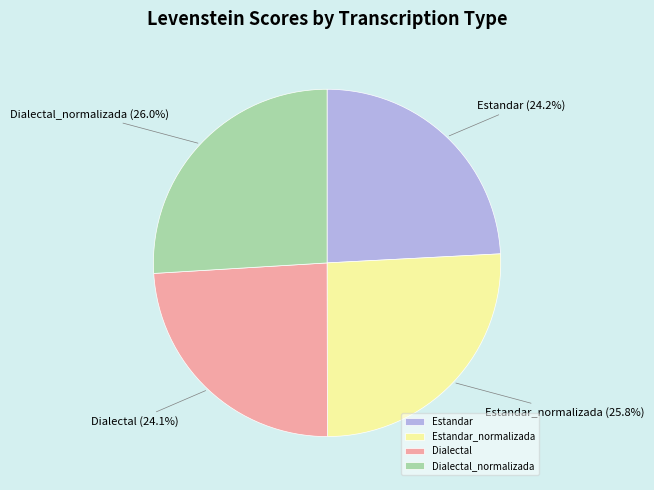

What is the ratio of the value at Estandar_normalizada to the value at Dialectal_normalizada?

1.0